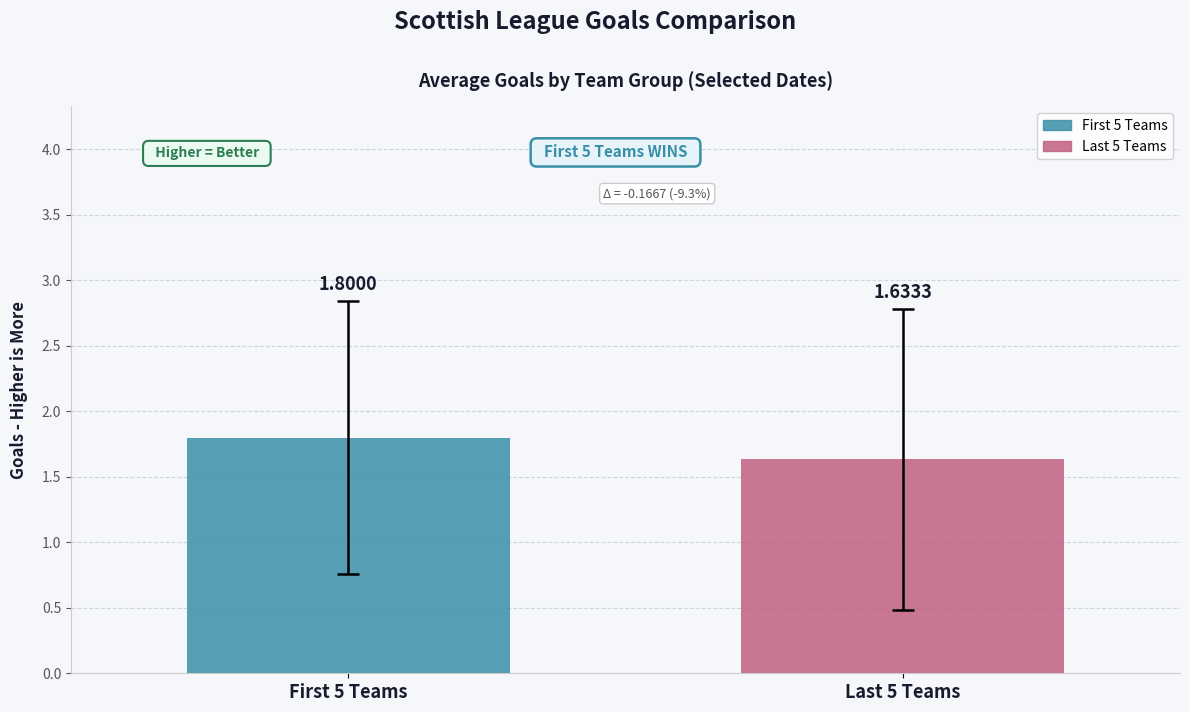

Which series has the widest spread of values?

First 5 Teams